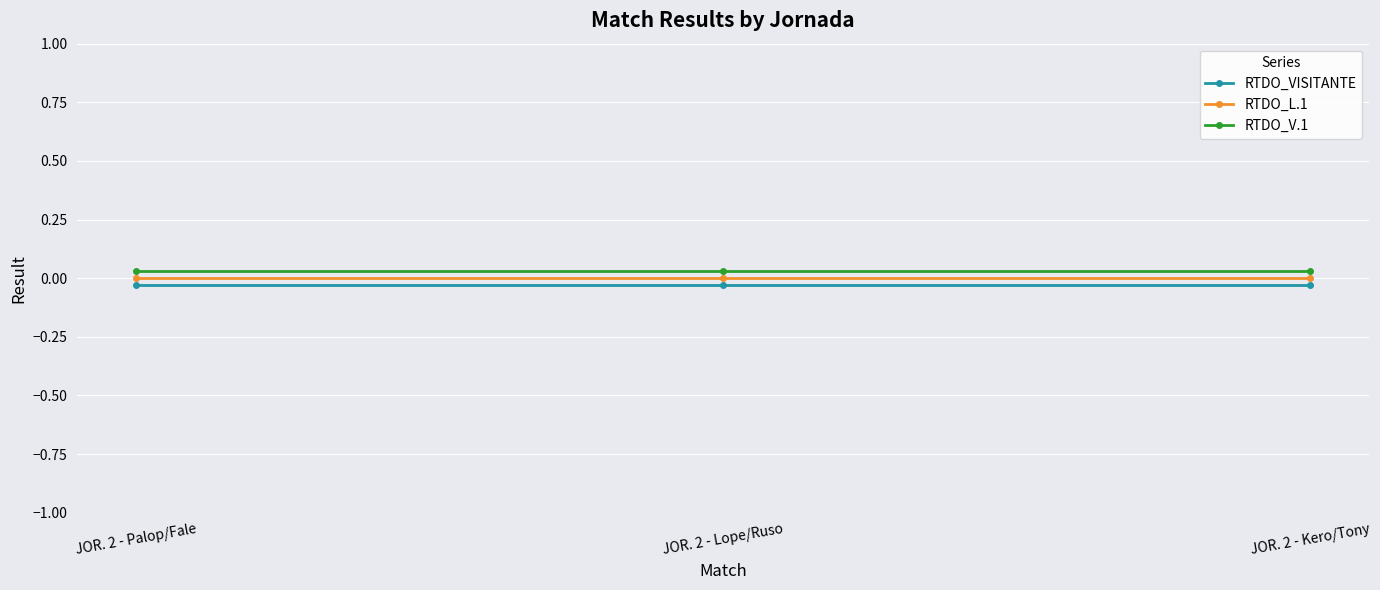

Which series changed the most between JOR. 2 - Lope/Ruso and JOR. 2 - Kero/Tony?

RTDO_VISITANTE